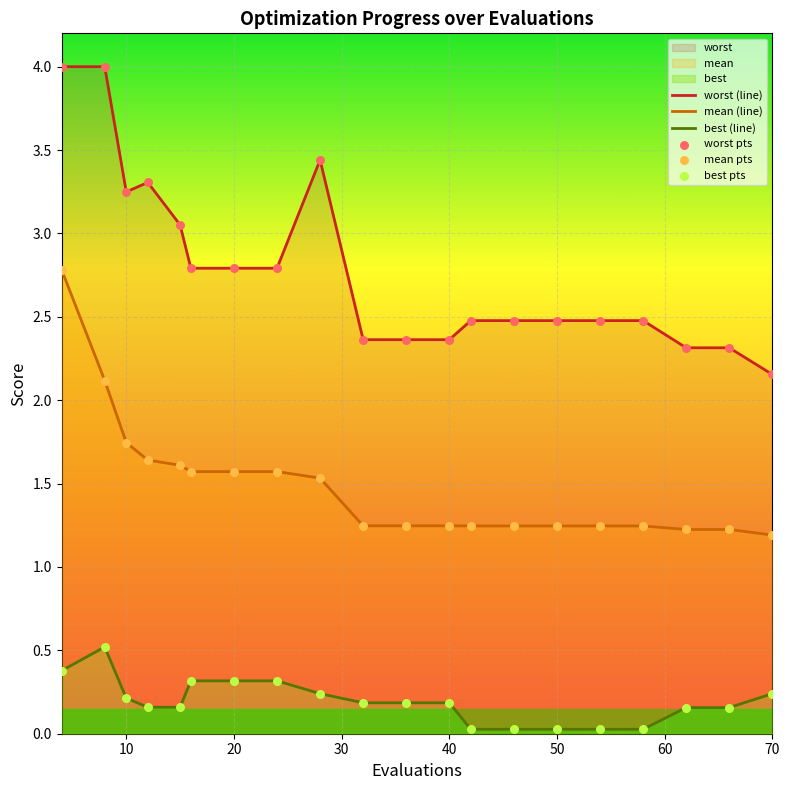

Which series reaches the minimum Y coordinate?

best (line)